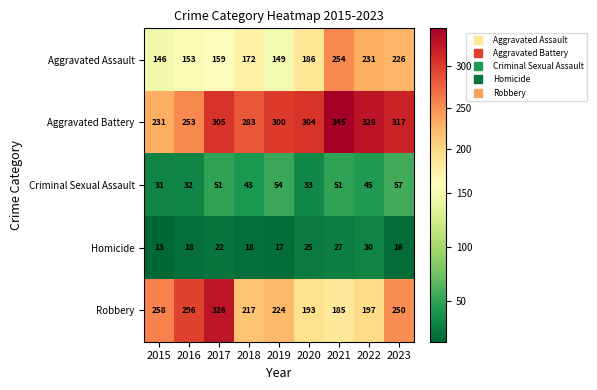

True or false: Criminal Sexual Assault has a value of 51 at 2021.

True